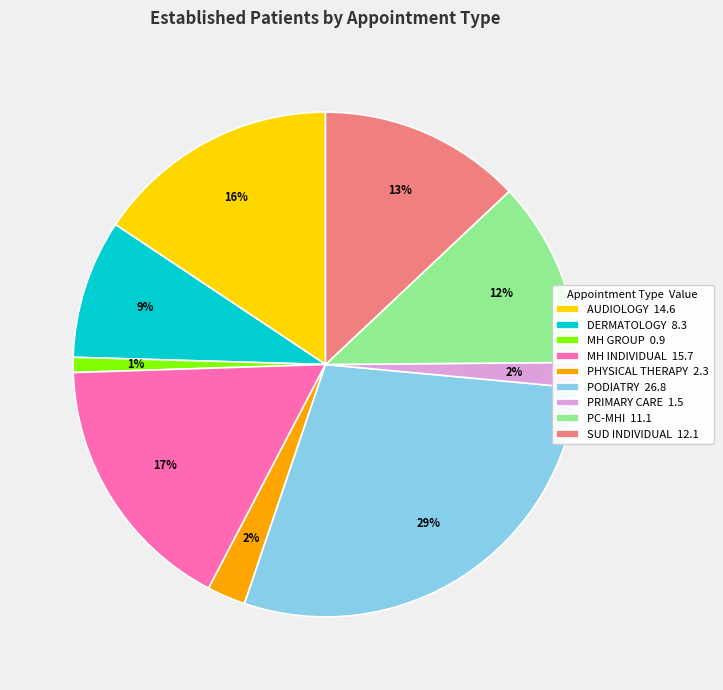

Combined, do MH INDIVIDUAL 15.7 and SUD INDIVIDUAL 12.1 account for over 50%?

No